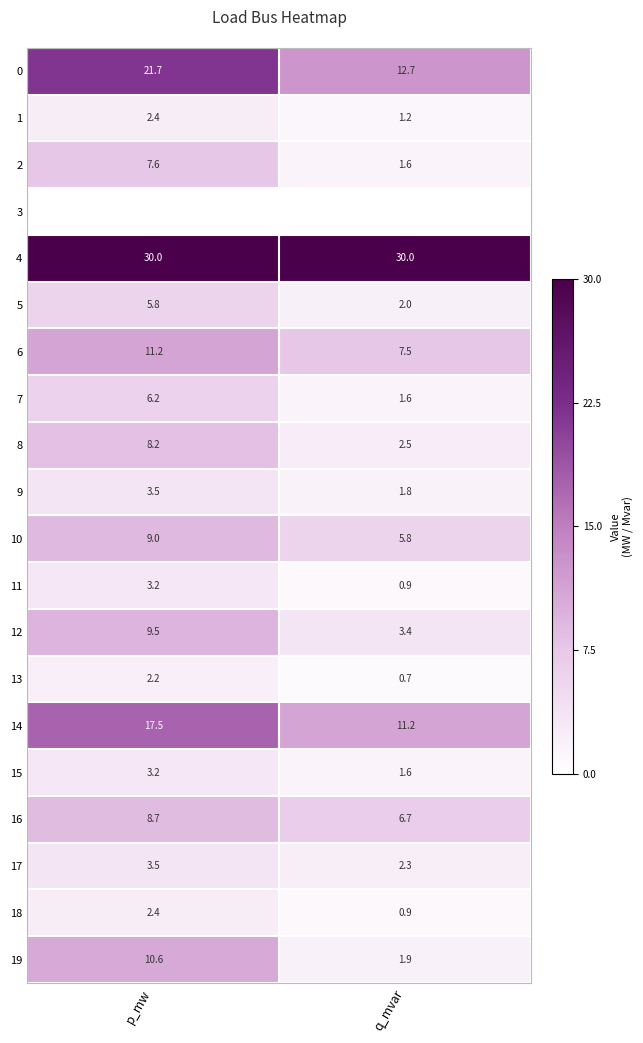

How many data points in 12 are above 9?

1